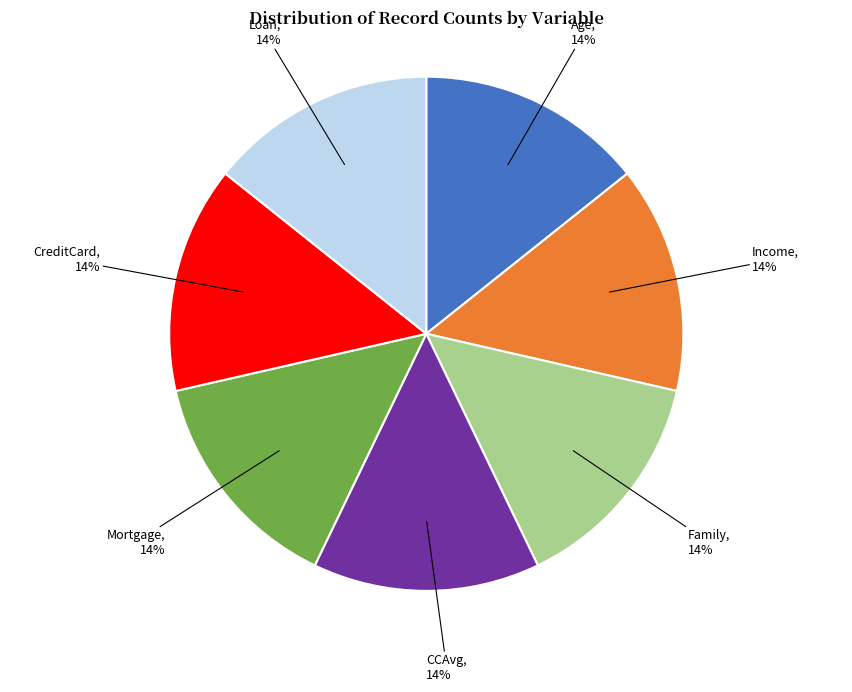

Is there any slice that represents more than half of the pie?

No